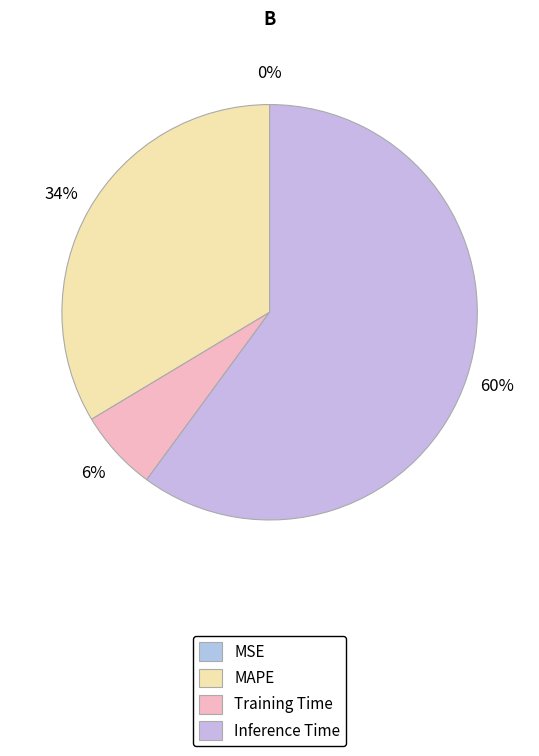

To the nearest percent, what portion does MAPE represent?

34%